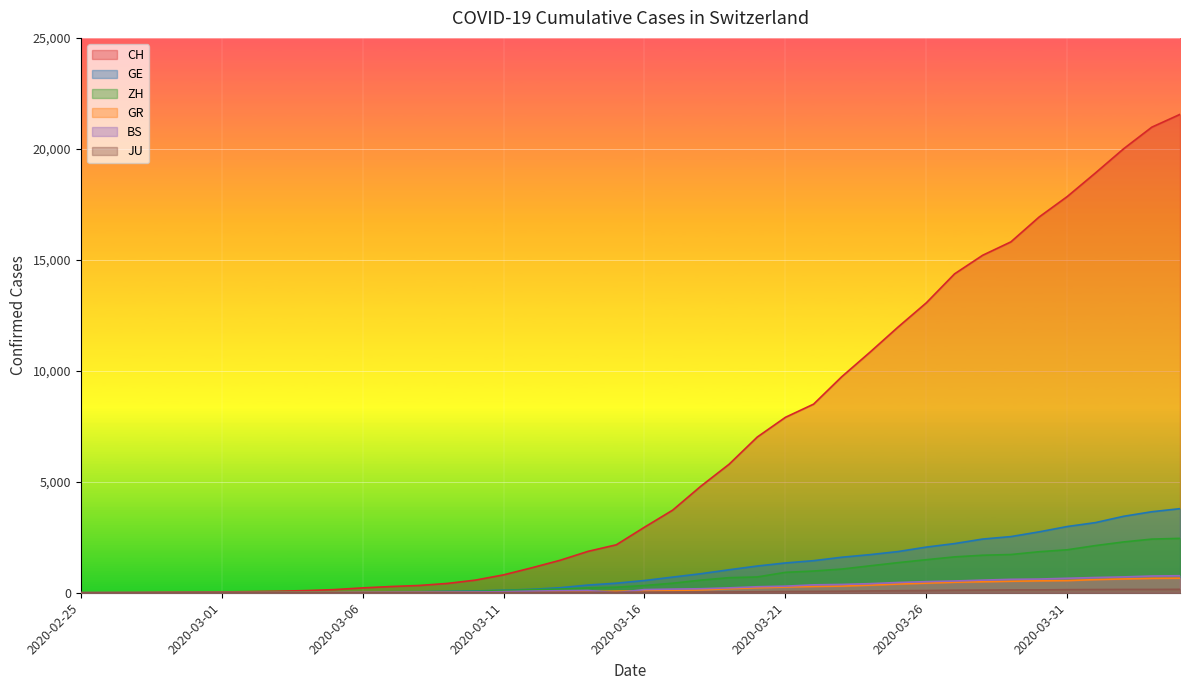

List the labels in order of GR value, smallest first.

2020-02-25, 2020-02-26, 2020-02-27, 2020-02-28, 2020-02-29, 2020-03-01, 2020-03-02, 2020-03-03, 2020-03-04, 2020-03-05, 2020-03-06, 2020-03-07, 2020-03-08, 2020-03-09, 2020-03-10, 2020-03-11, 2020-03-12, 2020-03-13, 2020-03-14, 2020-03-15, 2020-03-16, 2020-03-17, 2020-03-18, 2020-03-19, 2020-03-20, 2020-03-21, 2020-03-22, 2020-03-23, 2020-03-24, 2020-03-25, 2020-03-26, 2020-03-27, 2020-03-28, 2020-03-29, 2020-03-30, 2020-03-31, 2020-04-01, 2020-04-02, 2020-04-03, 2020-04-04